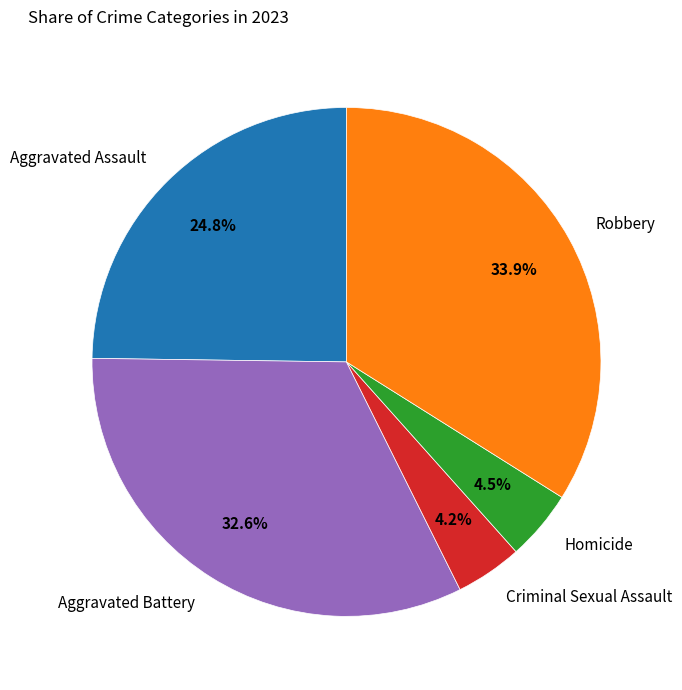

What percentage is the Criminal Sexual Assault slice, to the nearest percent?

4%